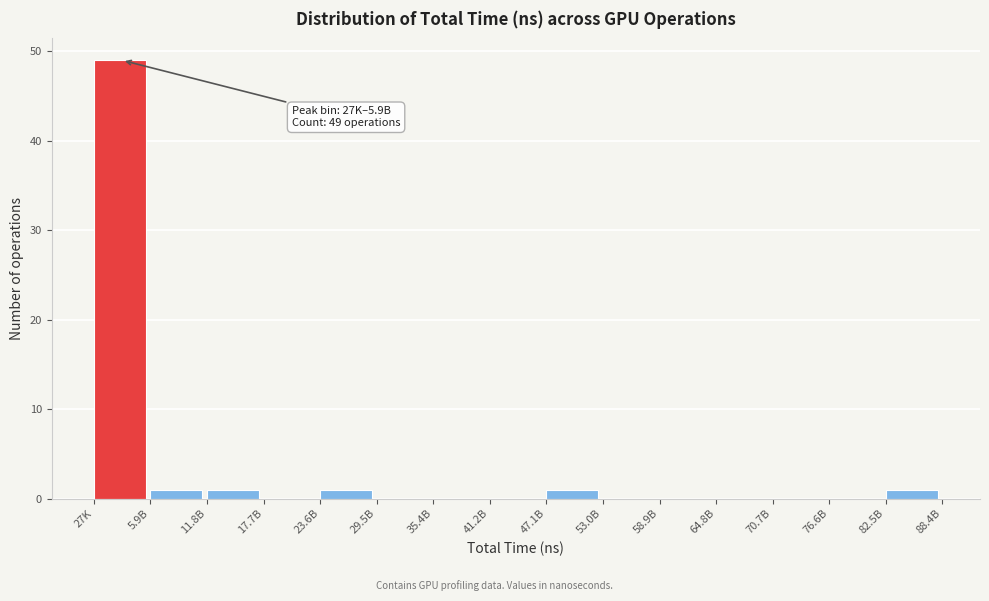

Reading right to left, list all the values displayed in this chart.

82.5B=1	76.6B=0	70.7B=0	64.8B=0	58.9B=0	53.0B=0	47.1B=1	41.2B=0	35.4B=0	29.5B=0	23.6B=1	17.7B=0	11.8B=1	5.9B=1	27K=49